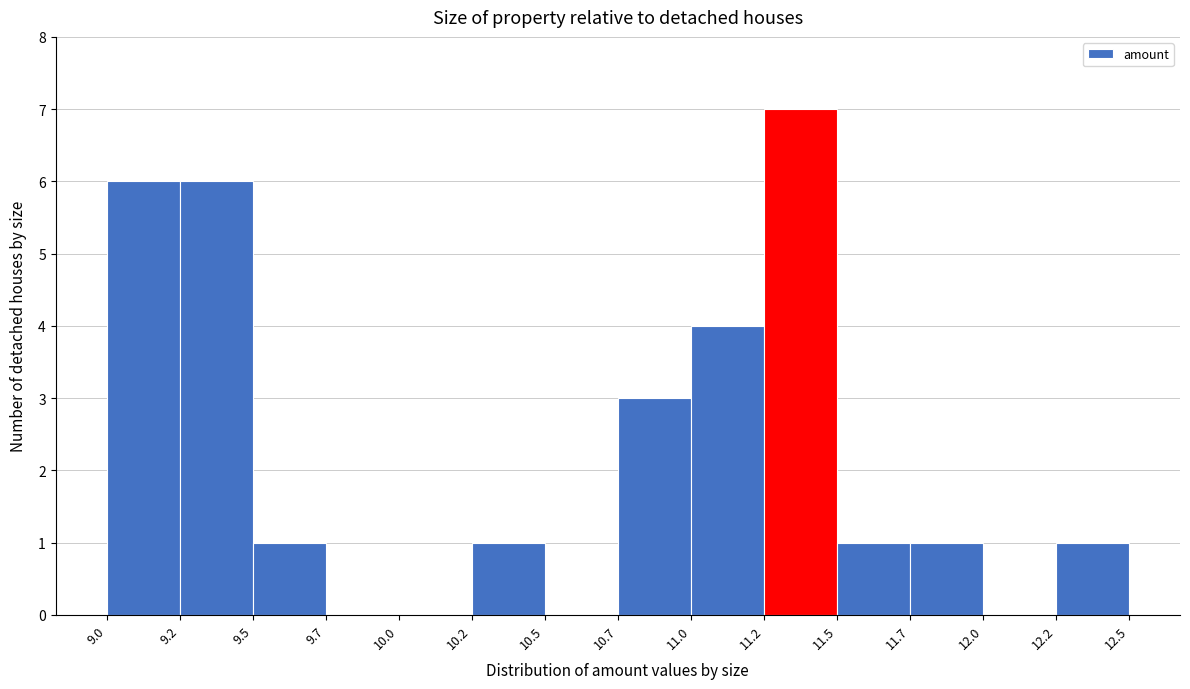

Reading left to right, transcribe this chart: for each bar, give the range it covers on the x-axis and its height. The values are not printed on the chart, so give them approximately, as read against the axis.

9.0 to 9.2: 6
9.2 to 9.5: 6
9.5 to 9.7: 1
9.7 to 10.0: 0
10.0 to 10.2: 0
10.2 to 10.5: 1
10.5 to 10.7: 0
10.7 to 11.0: 3
11.0 to 11.2: 4
11.2 to 11.5: 7
11.5 to 11.7: 1
11.7 to 12.0: 1
12.0 to 12.2: 0
12.2 to 12.5: 1